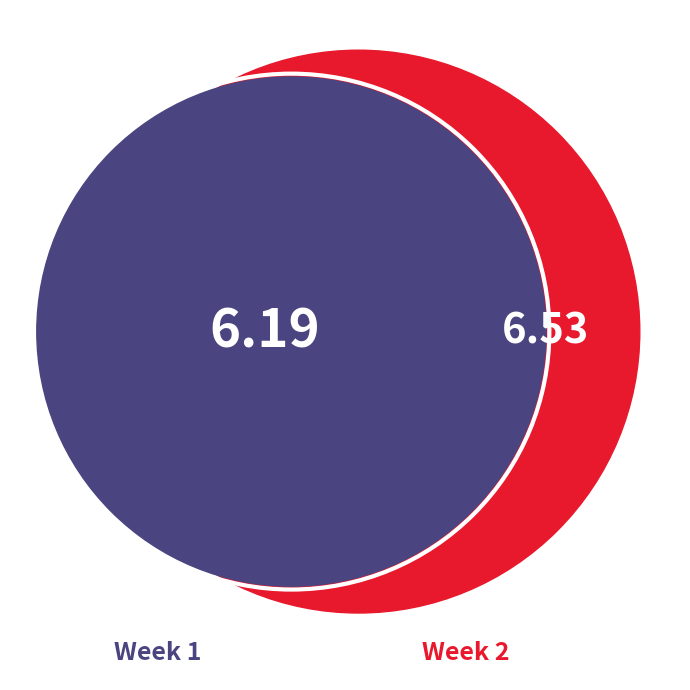

How many segments does this pie chart have?

2